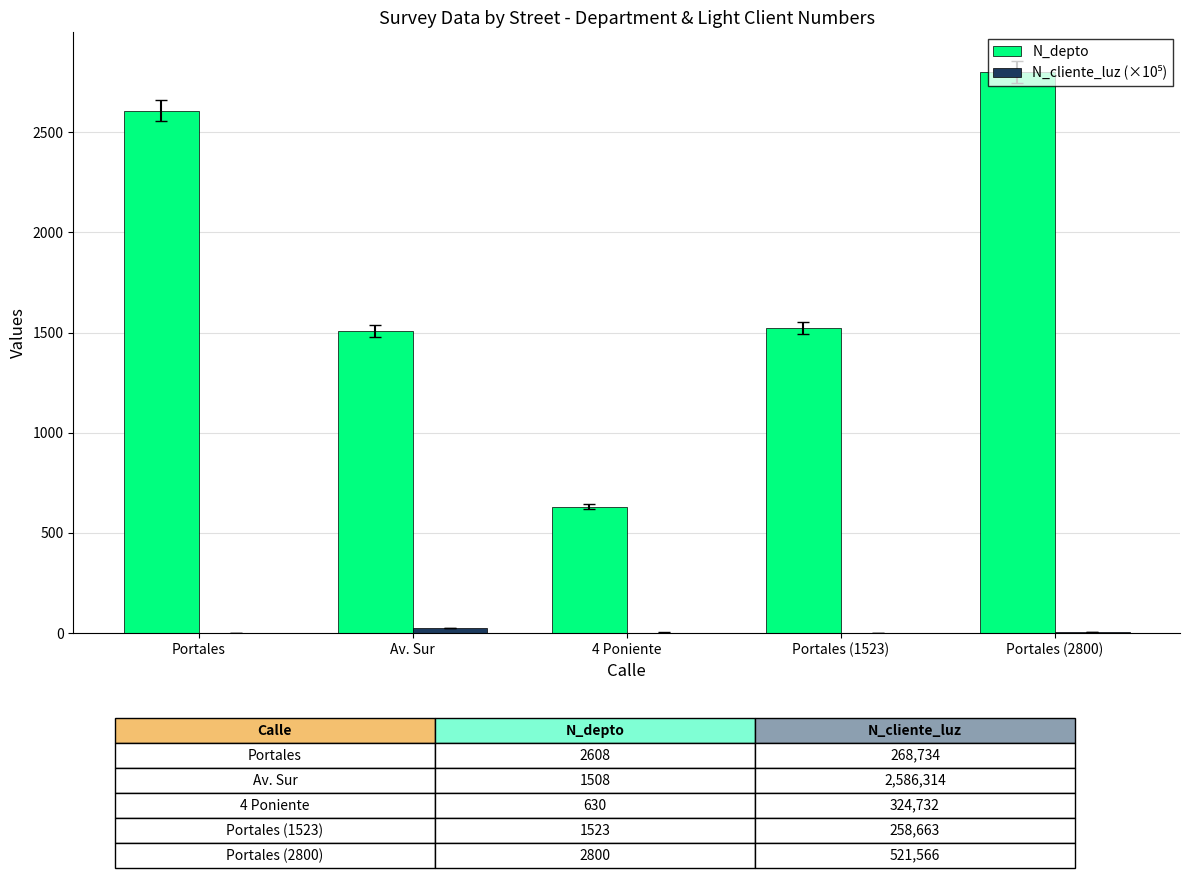

Between 4 Poniente and Portales (1523), which series saw the biggest shift?

N_depto